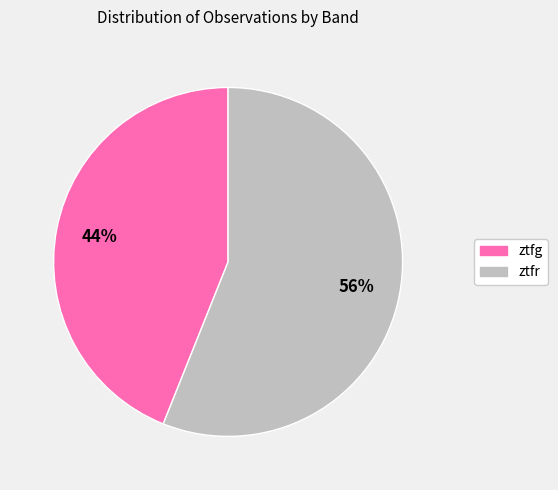

Is the sum of ztfg and ztfr greater than half?

Yes